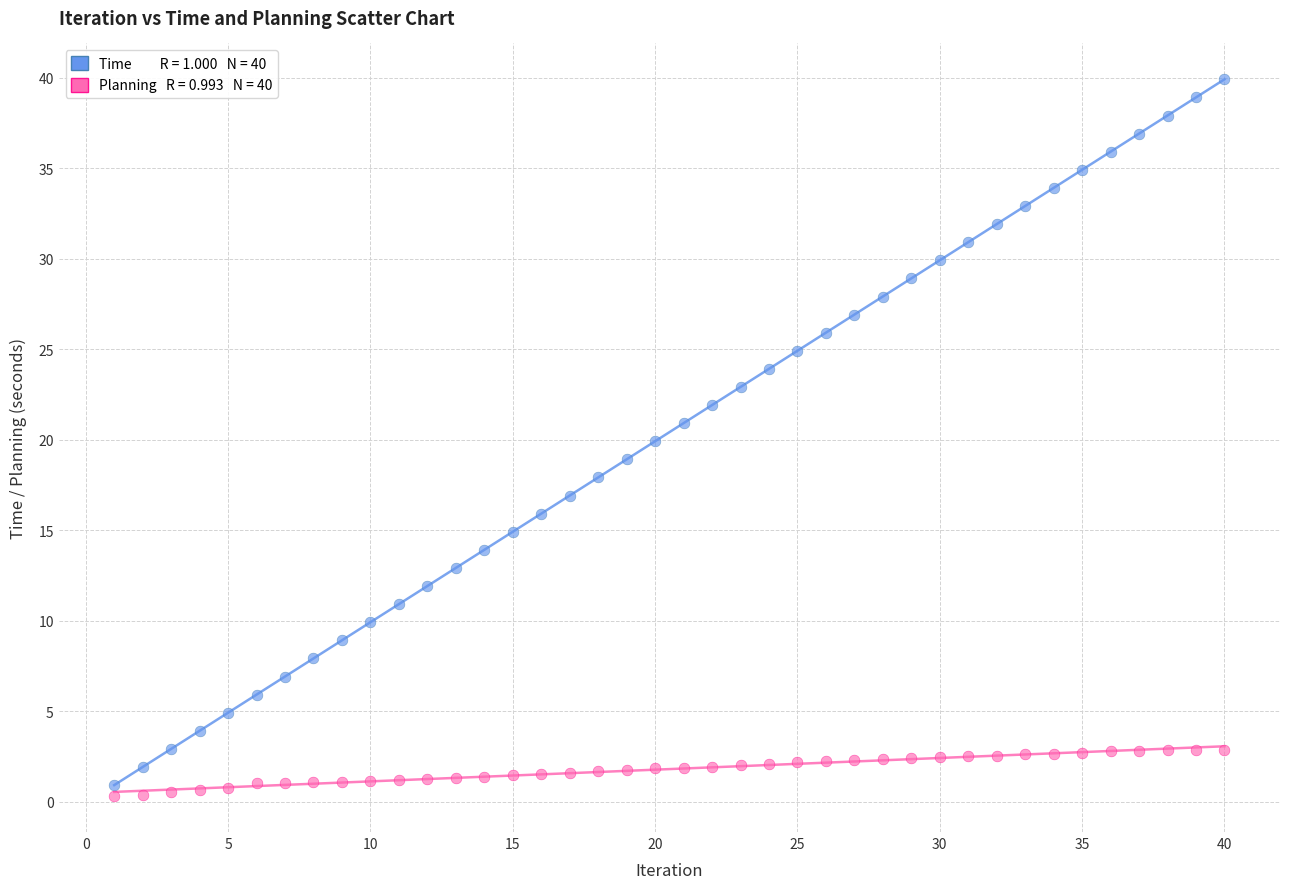

Across all data points, what is the range of X values (max minus min)?

39.0